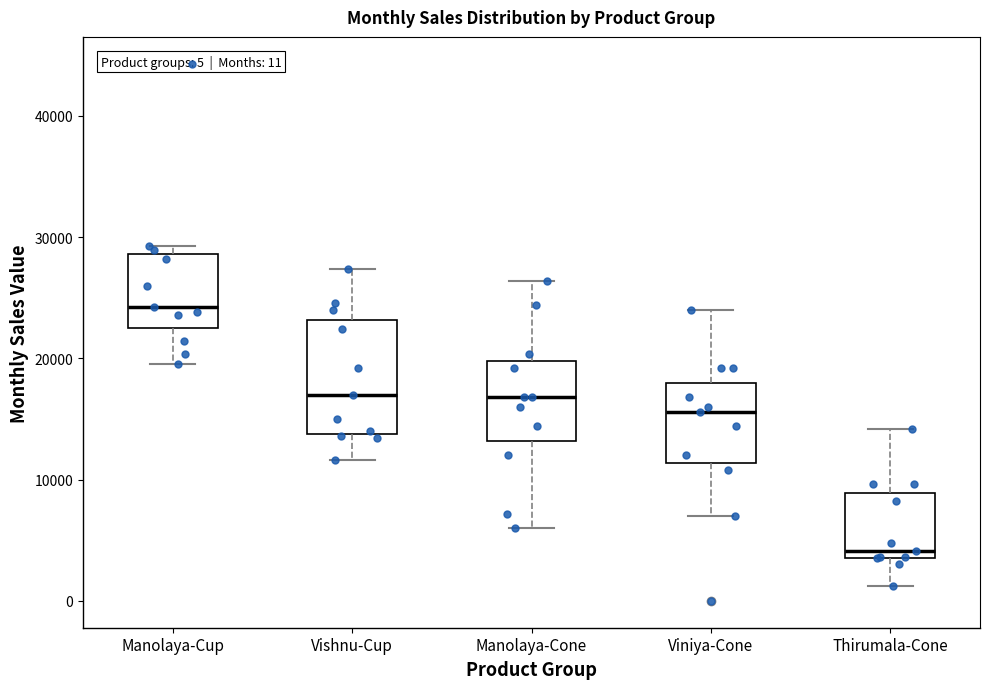

Comparing the boxes themselves (not the whiskers), which one is the tallest?

Vishnu-Cup